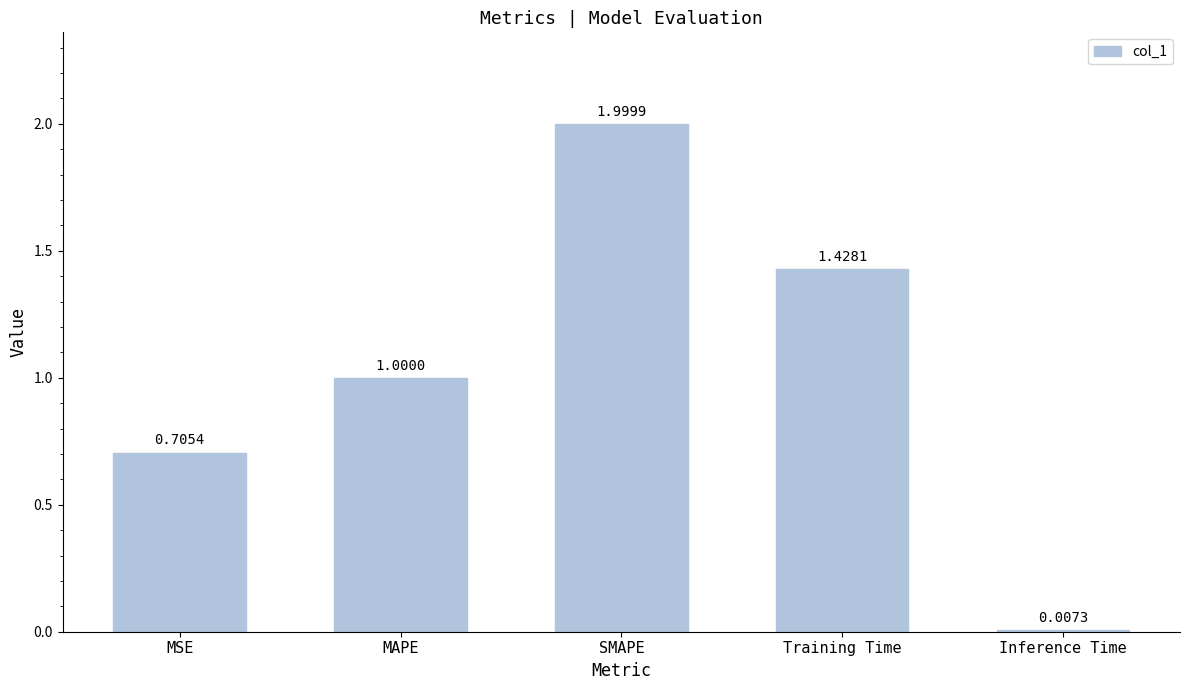

What is the difference between the values at Inference Time and MAPE?

1.0